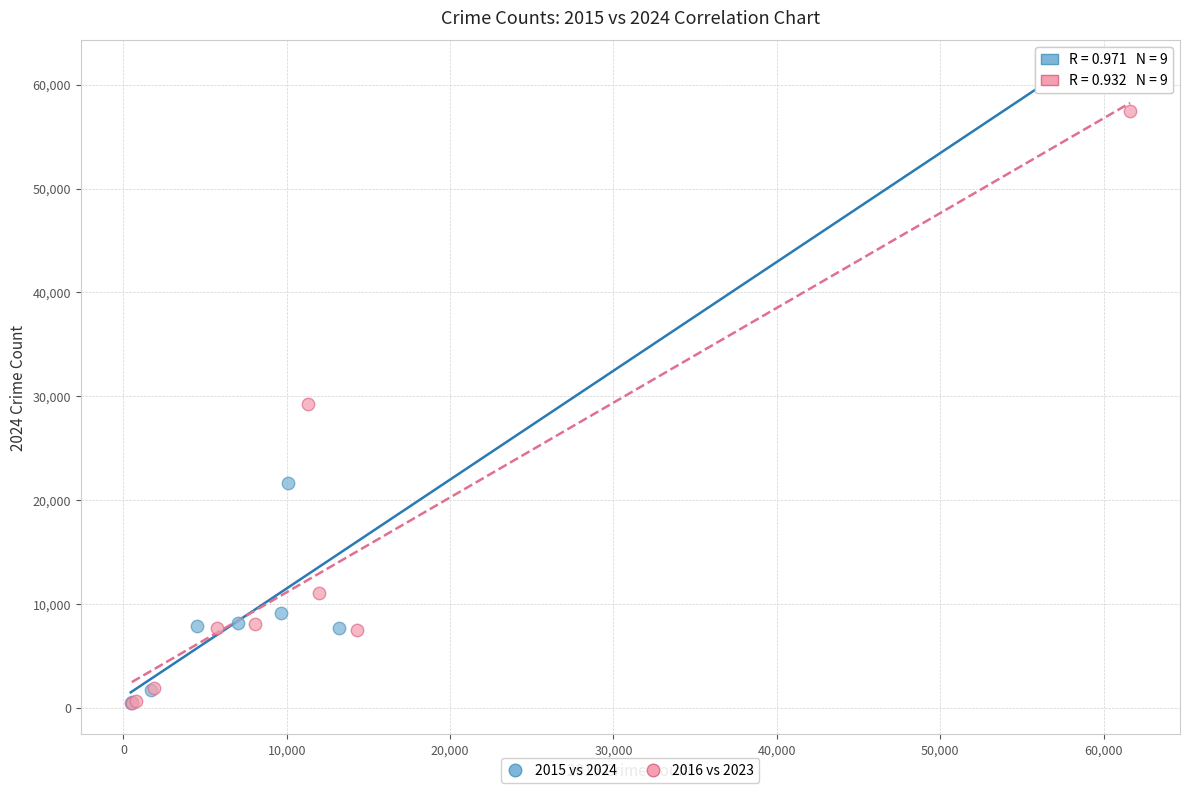

Which series contains the highest Y value?

2015 vs 2024